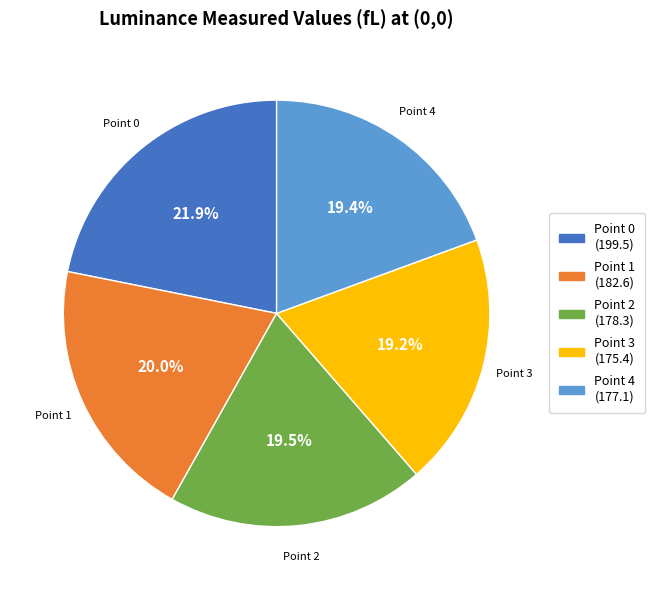

Which slice is the largest?

Point 0